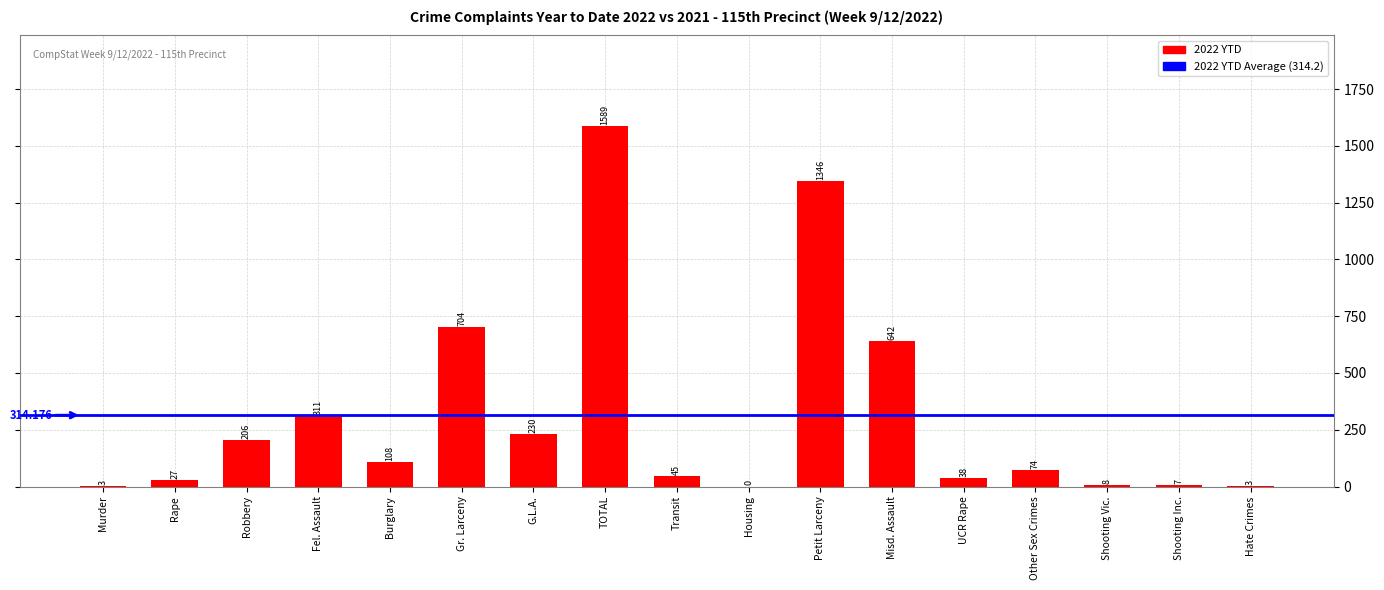

The chart shows a value of 1145 at Gr. Larceny. True or false?

False